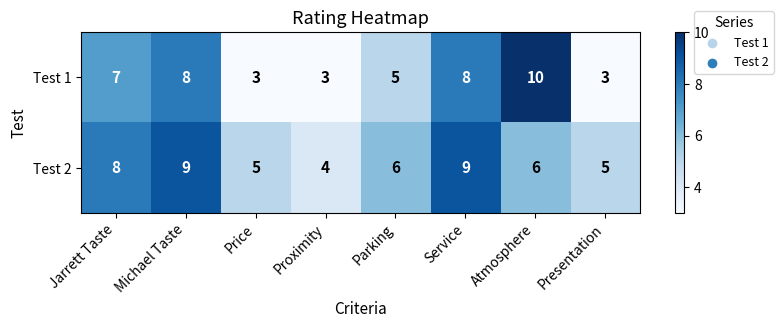

Which series has the largest total across all categories?

Test 2